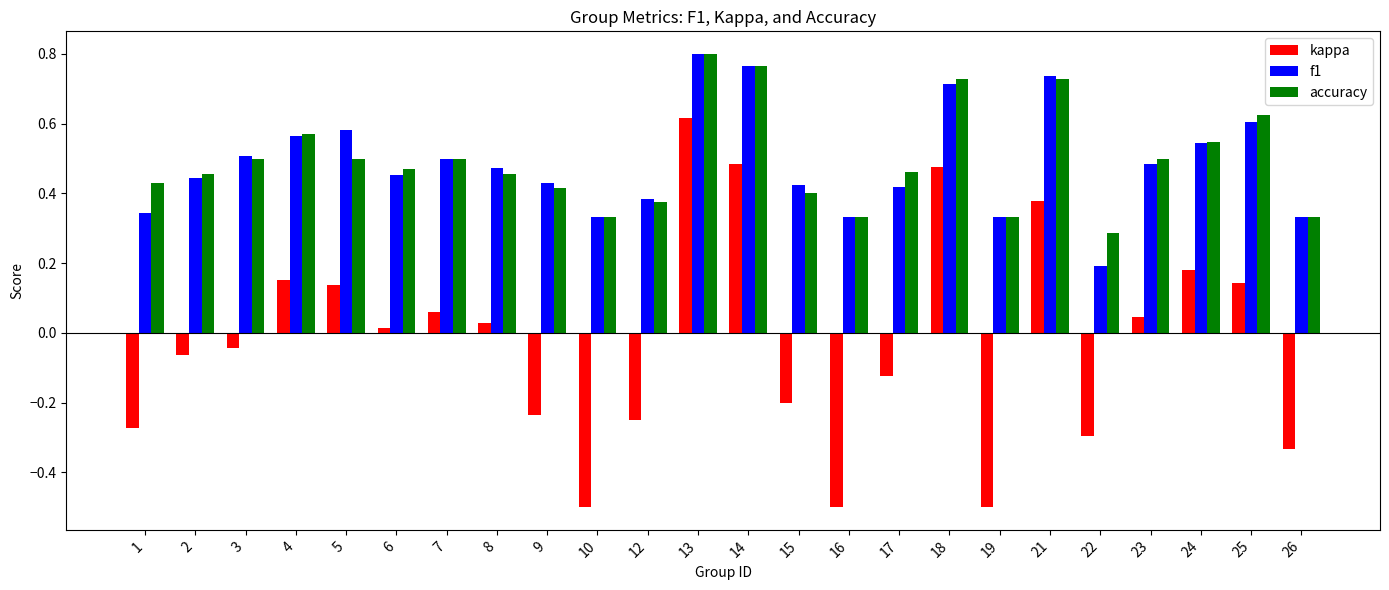

Between 17 and 18, which series saw the biggest shift?

kappa